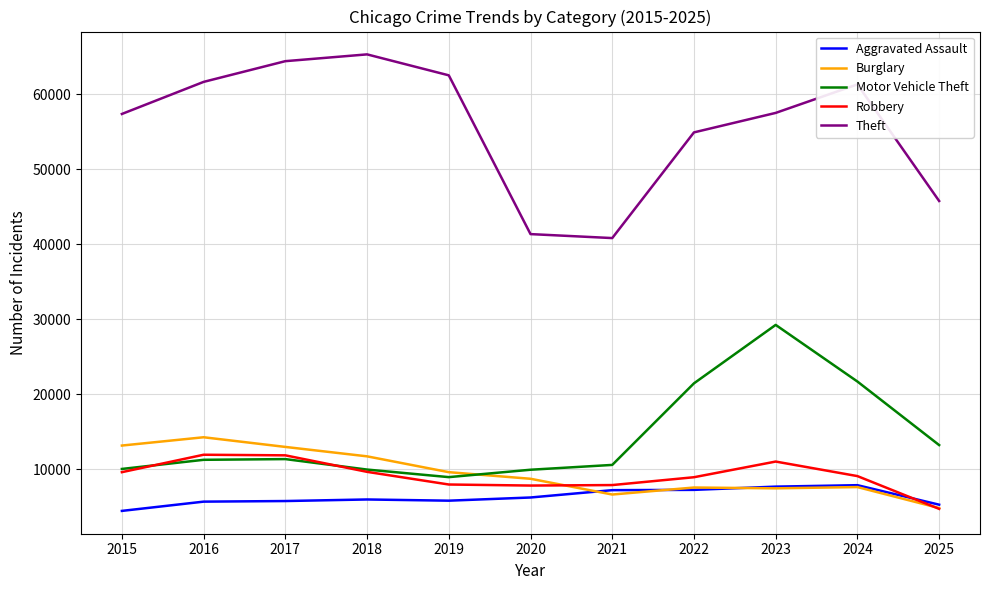

Where is Theft nearest to the value 53055?

2022